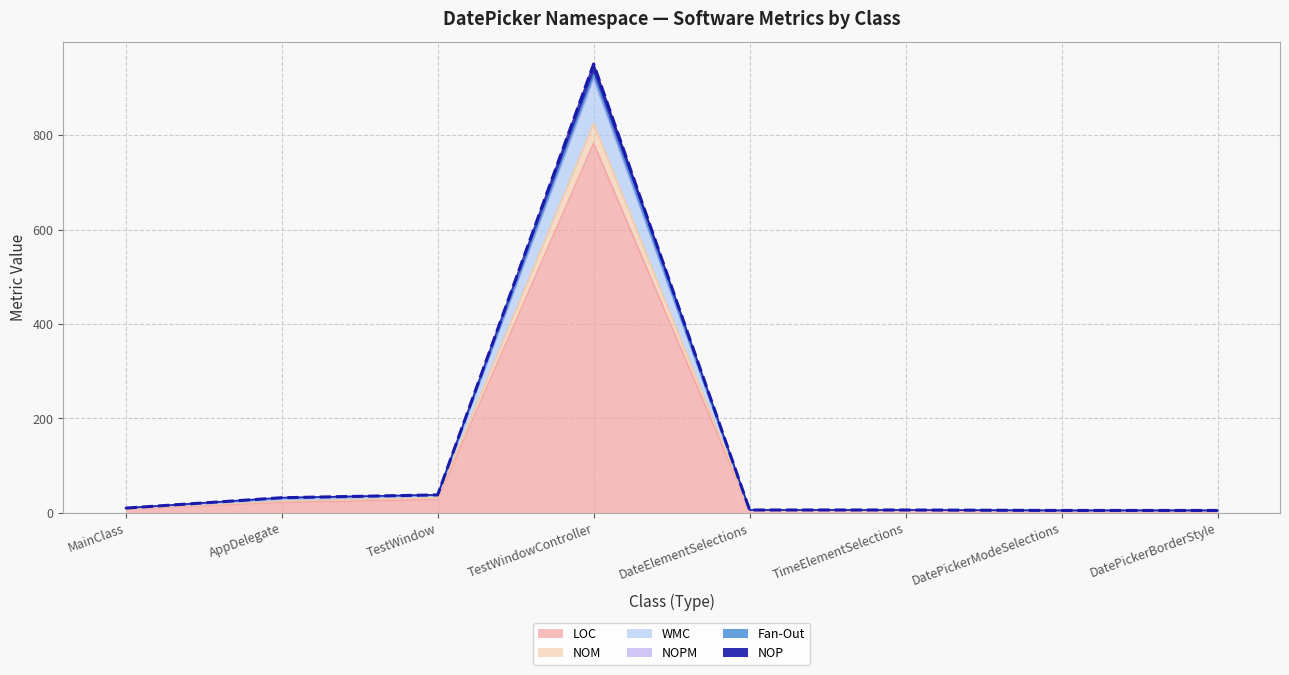

True or false: NOM and NOP cross at least once.

False